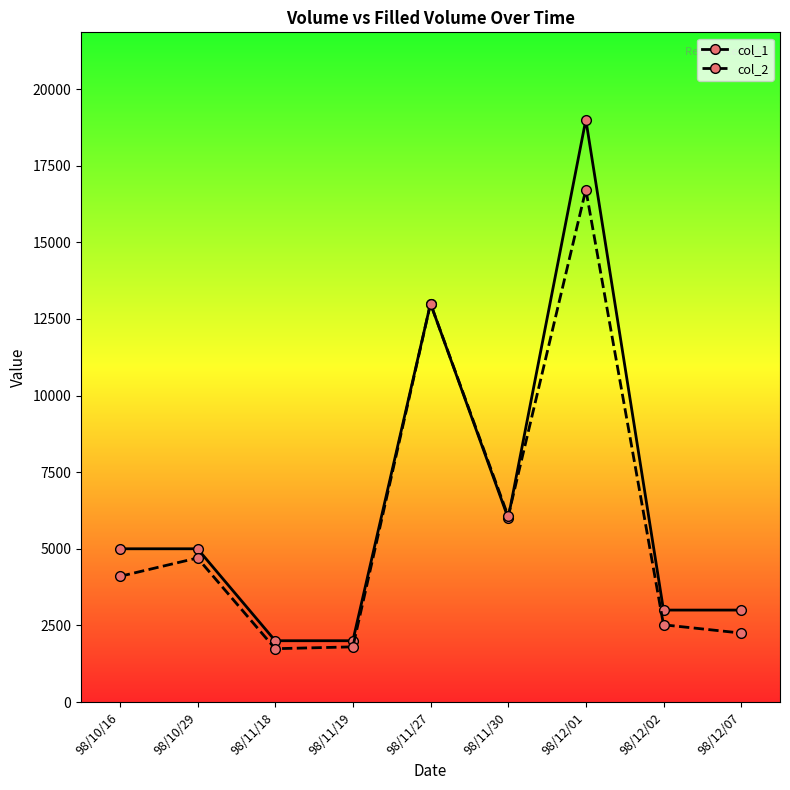

In col_2, how many points are higher than both neighbors (excluding endpoints)?

3